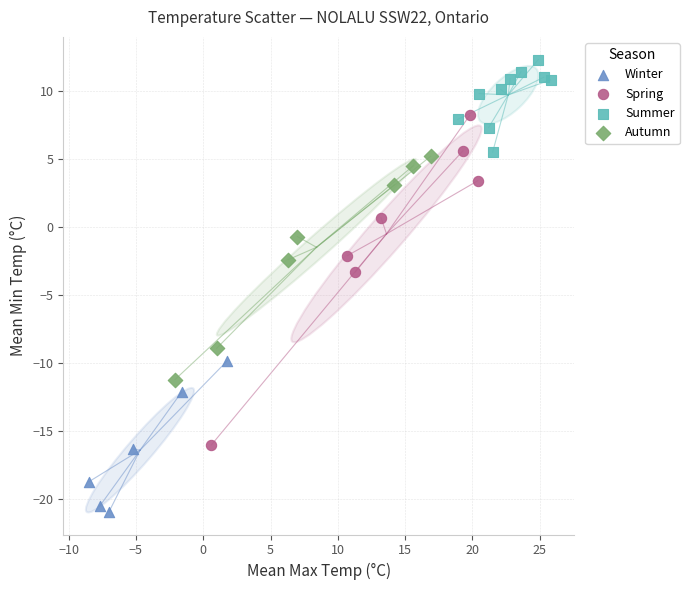

Which series has the largest Y range (max minus min)?

Spring